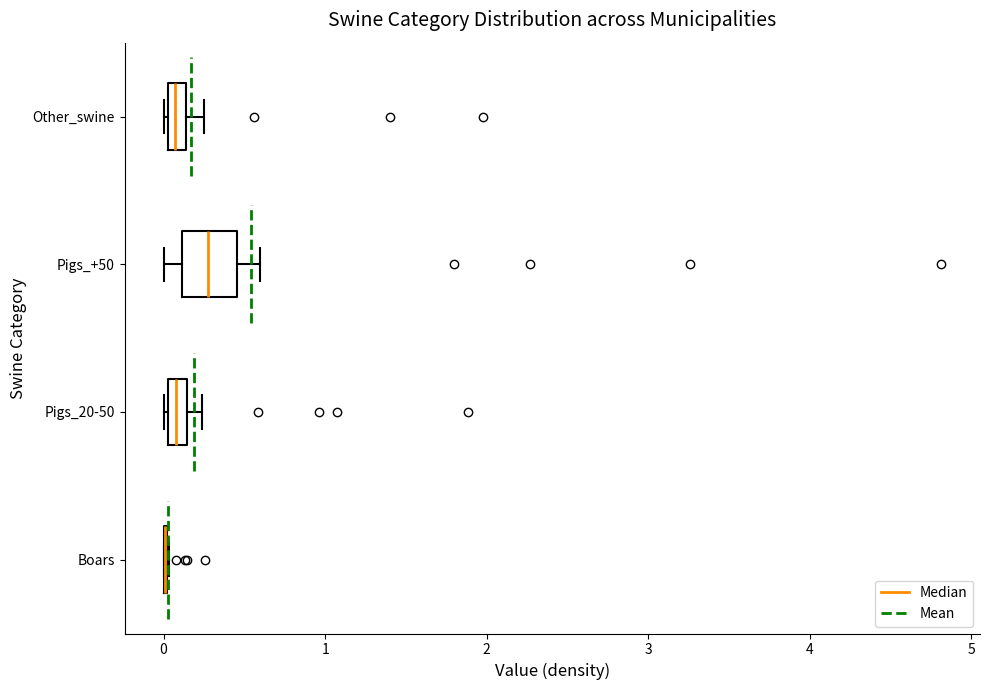

Comparing the boxes themselves (not the whiskers), which one is the widest?

Pigs_+50